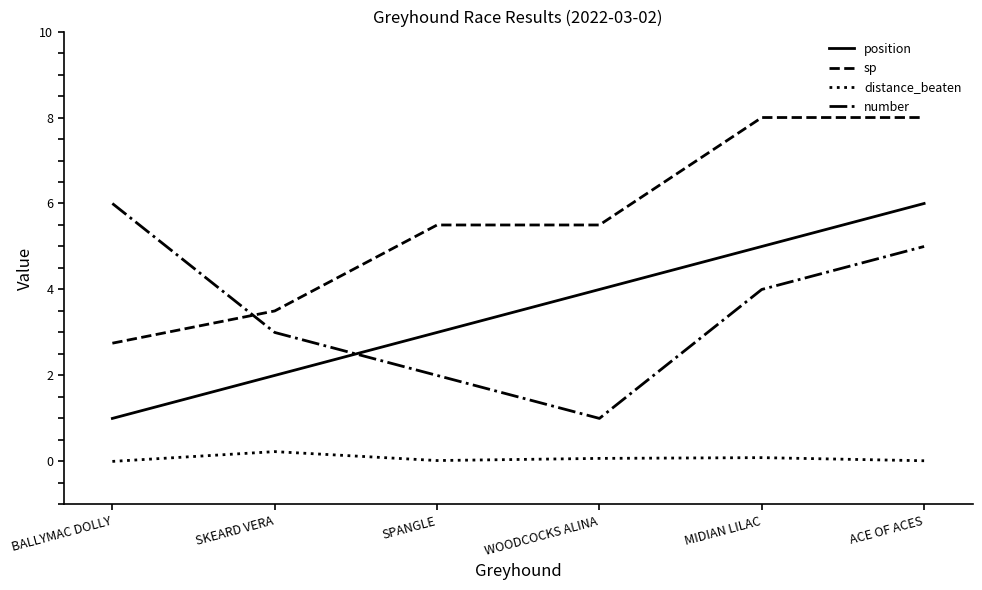

Rank the series at ACE OF ACES from lowest to highest value.

distance_beaten, number, position, sp